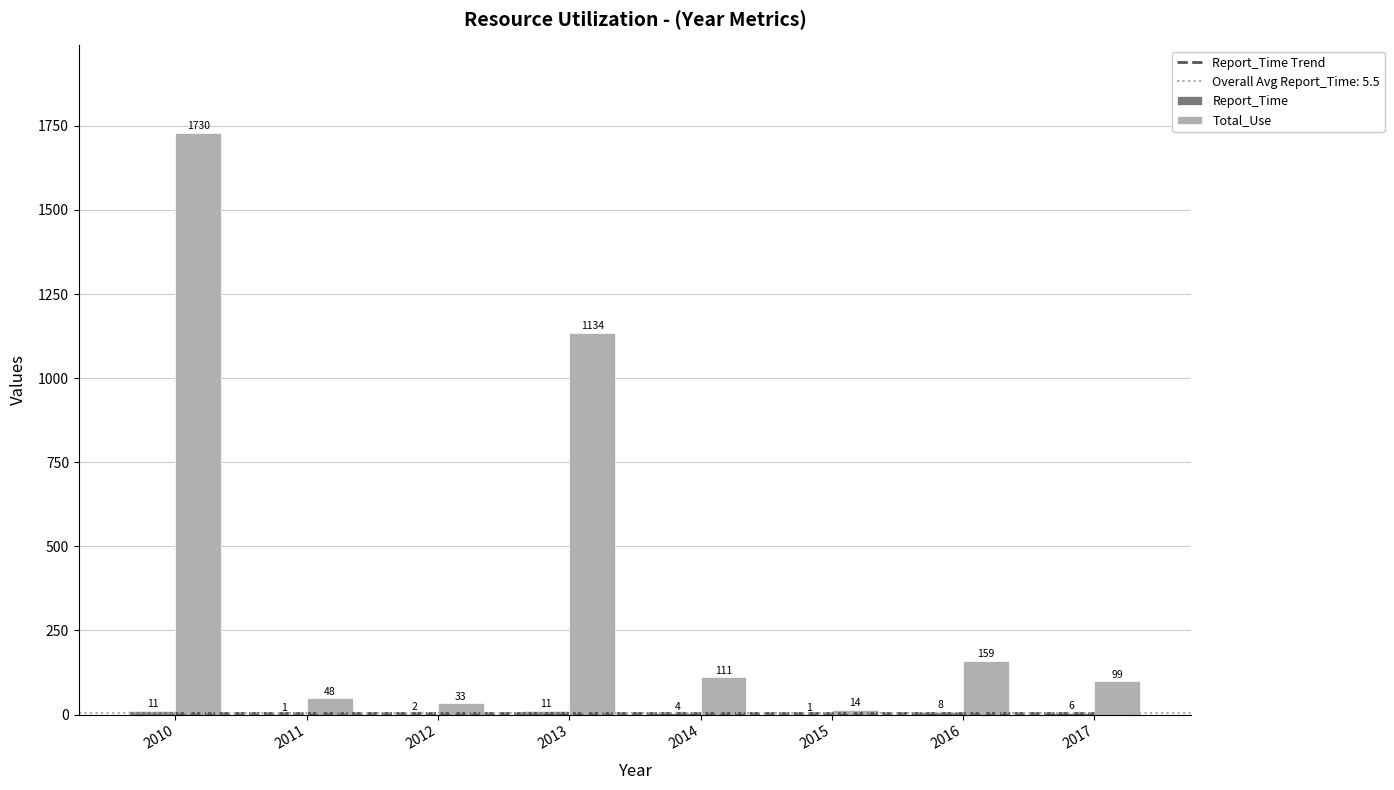

What is the difference between the second highest and minimum values in the Report_Time series?

10.0